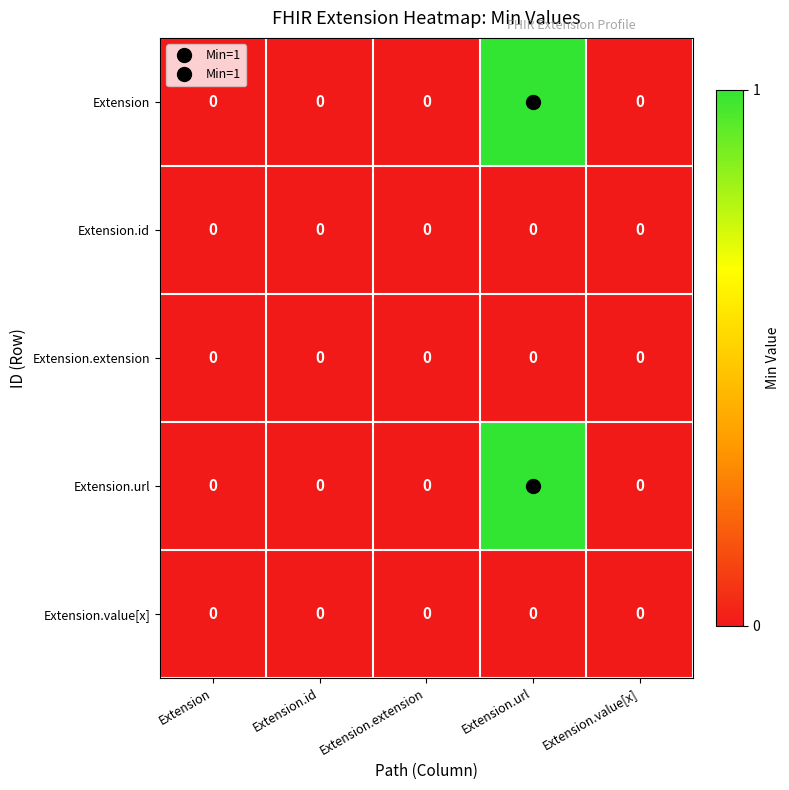

Which label corresponds to the largest value in the chart?

Extension.url